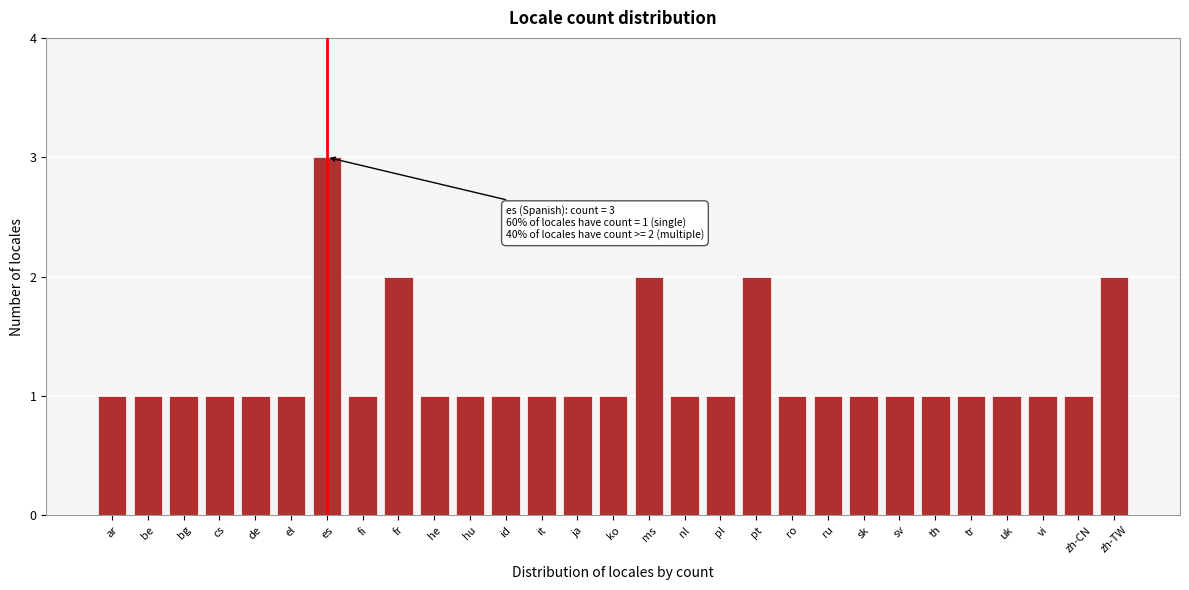

Reading right to left, list all the values displayed in this chart.

2	1	1	1	1	1	1	1	1	1	2	1	1	2	1	1	1	1	1	1	2	1	3	1	1	1	1	1	1